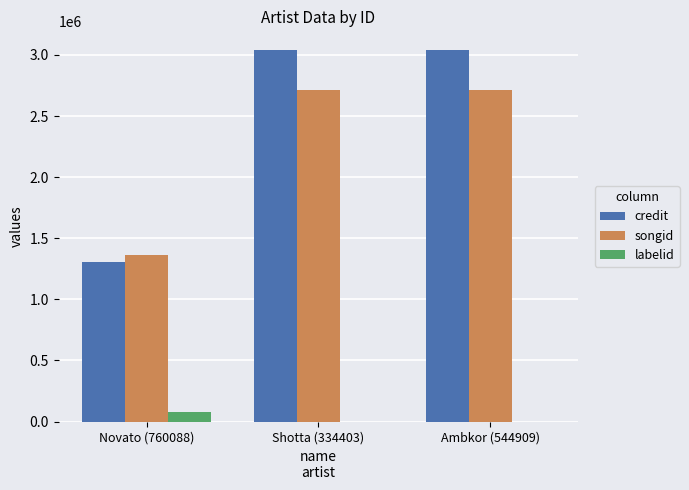

What is the greatest value displayed?

3041240